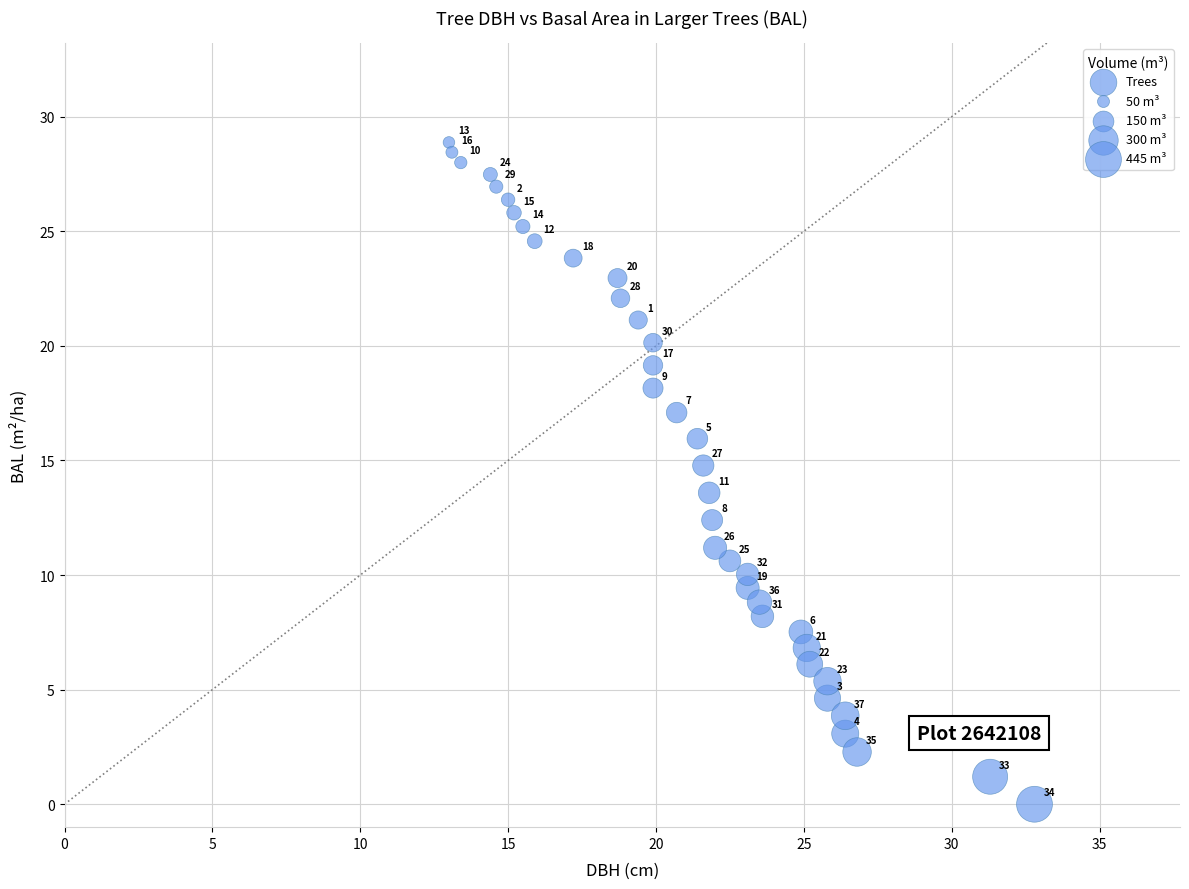

What is the range of Y values (max minus min)?

28.9